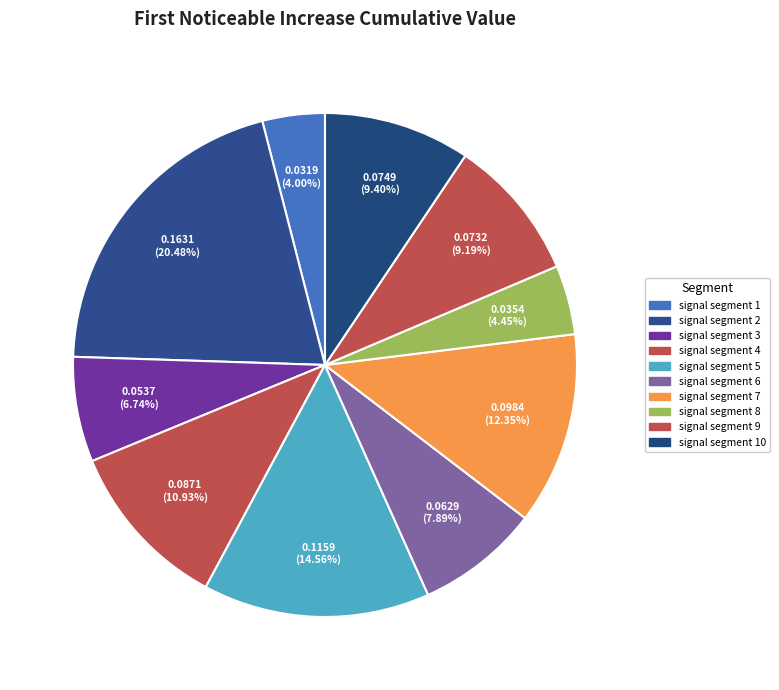

Which category has the smallest portion of the pie?

signal segment 1